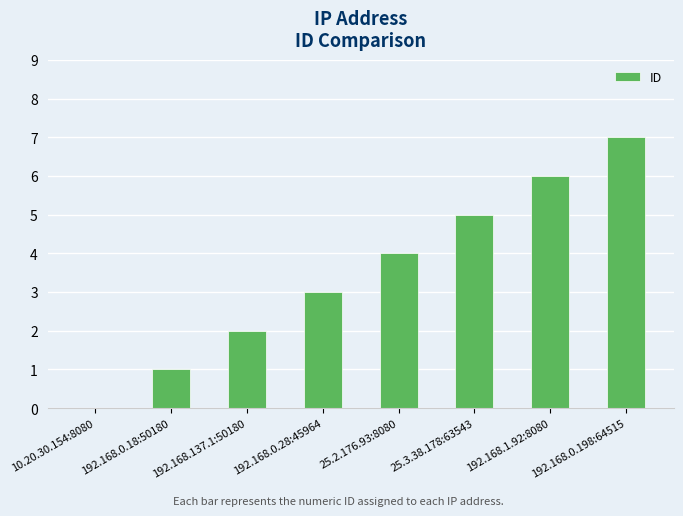

Which has a higher value, 25.2.176.93:8080 or 192.168.137.1:50180?

25.2.176.93:8080